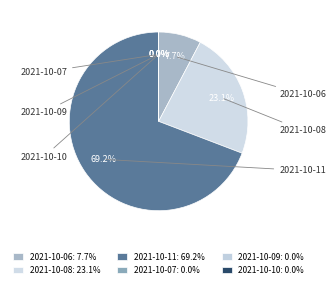

Rank the categories by value from highest to lowest.

2021-10-11, 2021-10-08, 2021-10-06, 2021-10-07, 2021-10-09, 2021-10-10